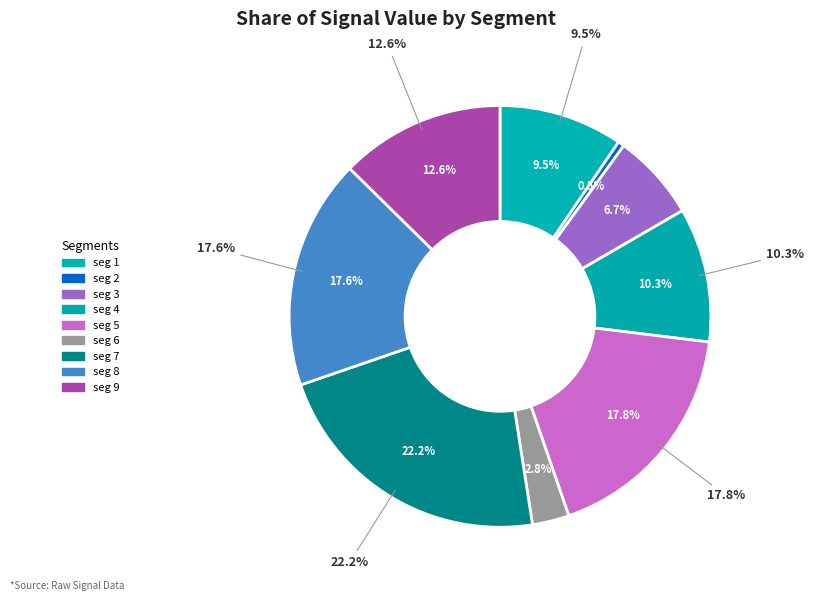

To the nearest percent, what is the difference between the largest and smallest slice percentages?

22%